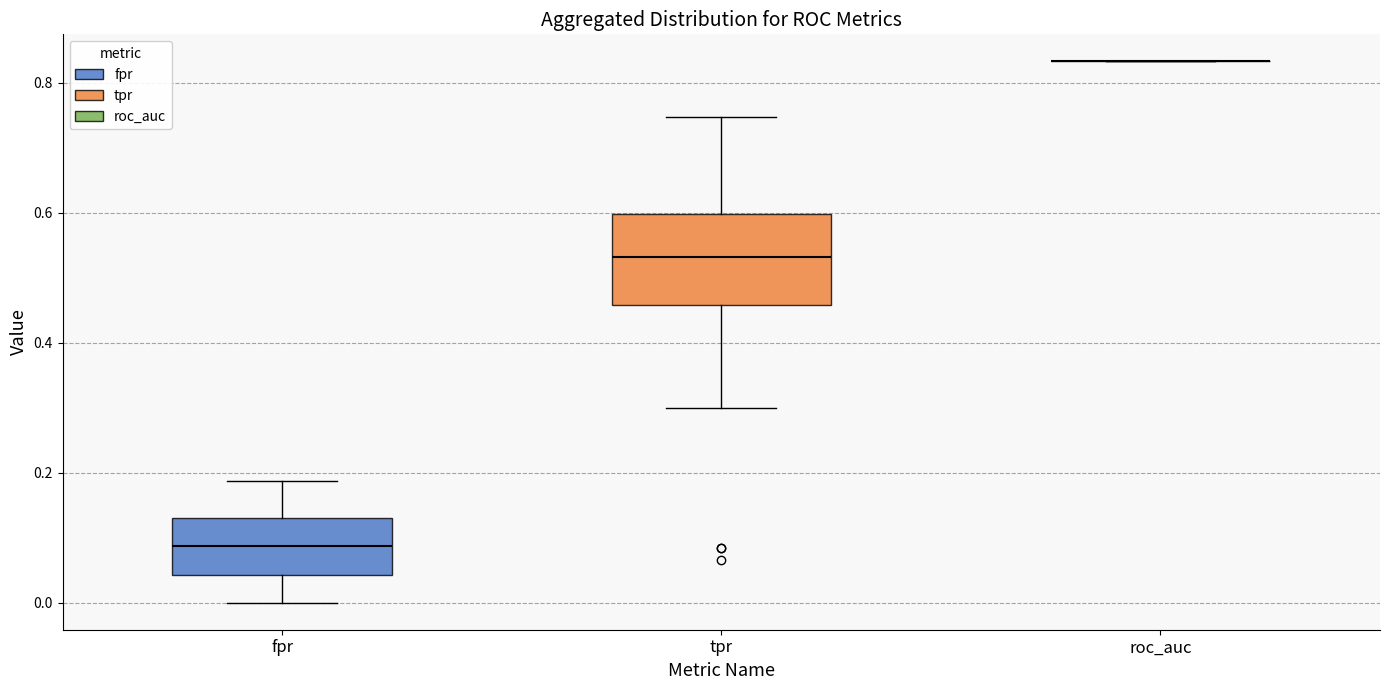

Reading left to right, read every box against the y-axis: the position of its median line, the range the box covers, and the ends of its whiskers. The values are not printed on the chart, so give them approximately, as read against the axis.

fpr: median 0.08, box 0.04 to 0.12, whiskers 0.00 to 0.18
tpr: median 0.54, box 0.46 to 0.60, whiskers 0.30 to 0.74
roc_auc: box collapsed to a line at 0.84, whiskers 0.84 to 0.84